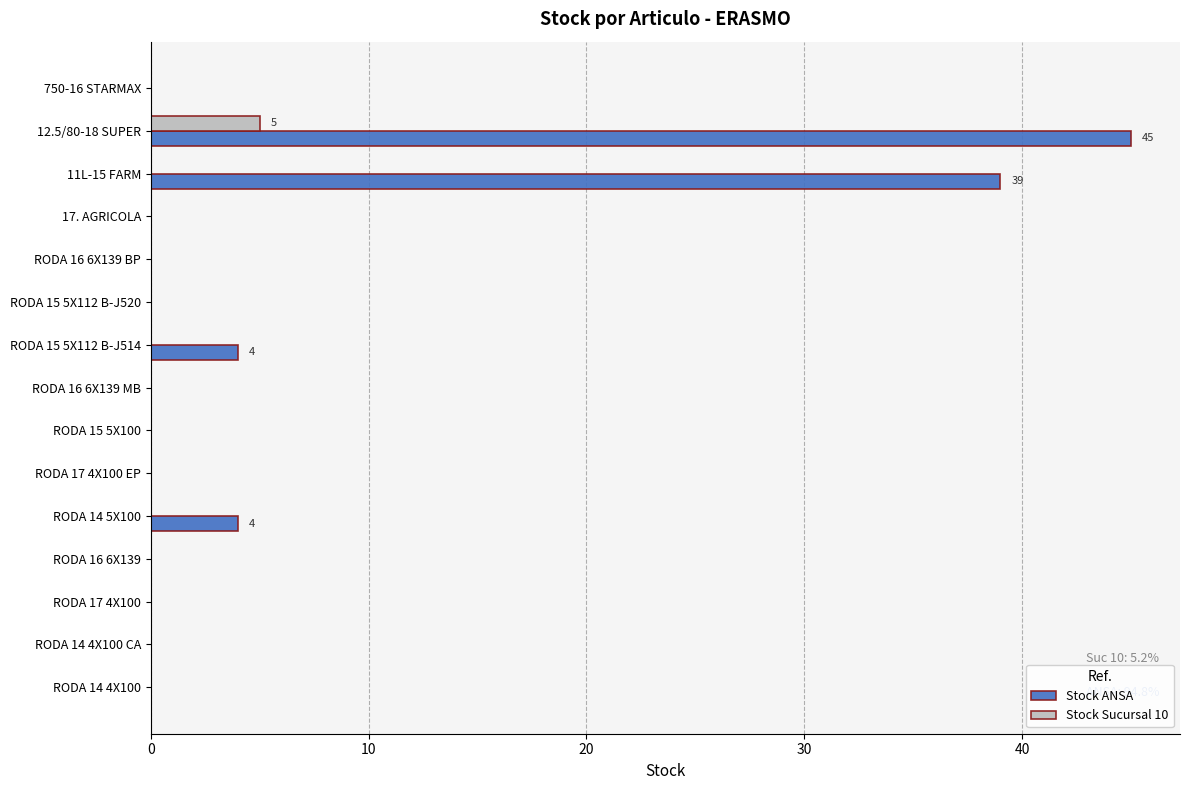

True or false: Stock Sucursal 10 has a value of 2 at RODA 16 6X139 BP.

False